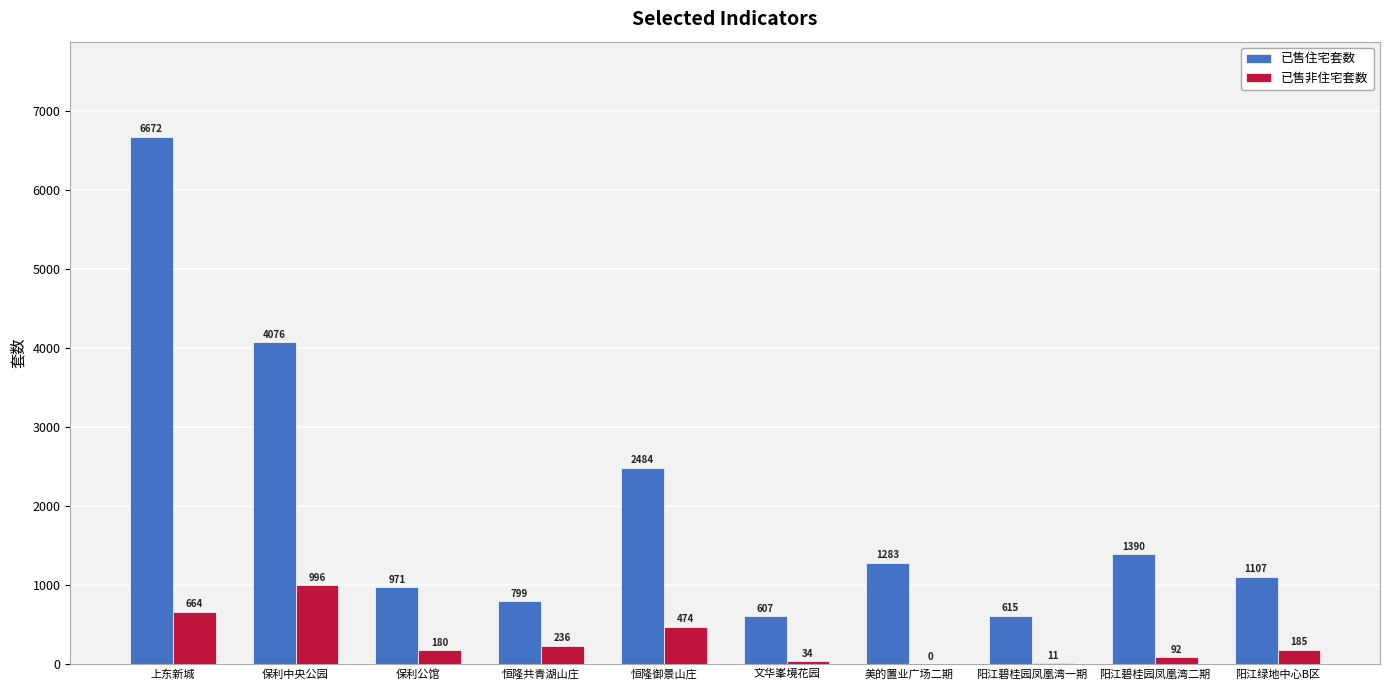

True or false: 已售住宅套数 has a value of 2489 at 阳江碧桂园凤凰湾二期.

False